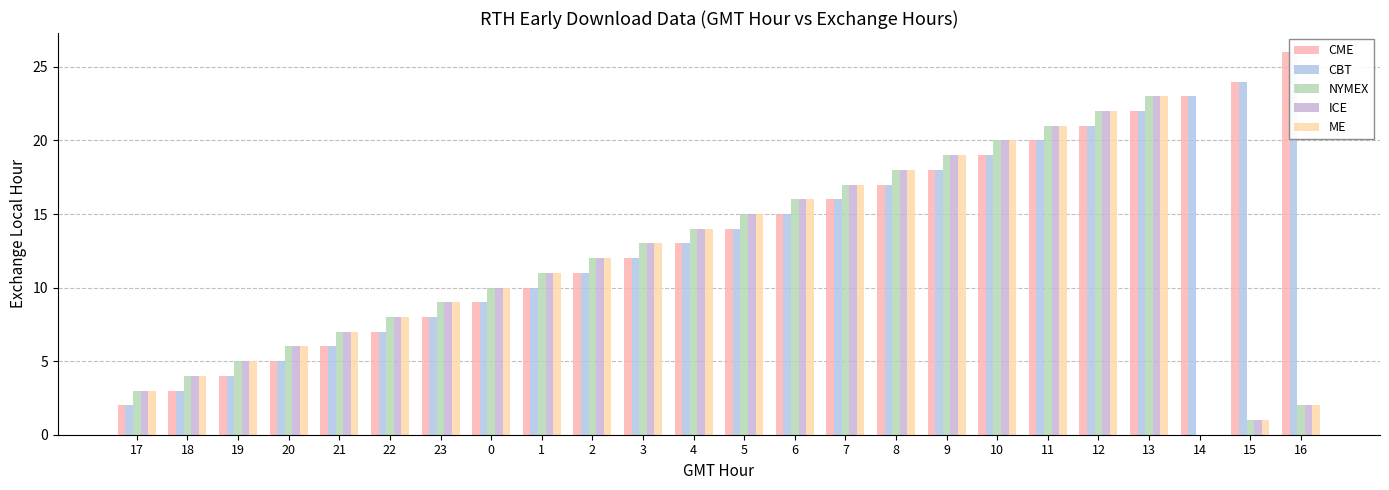

Are the bars grouped side by side (vs. stacked)?

Yes